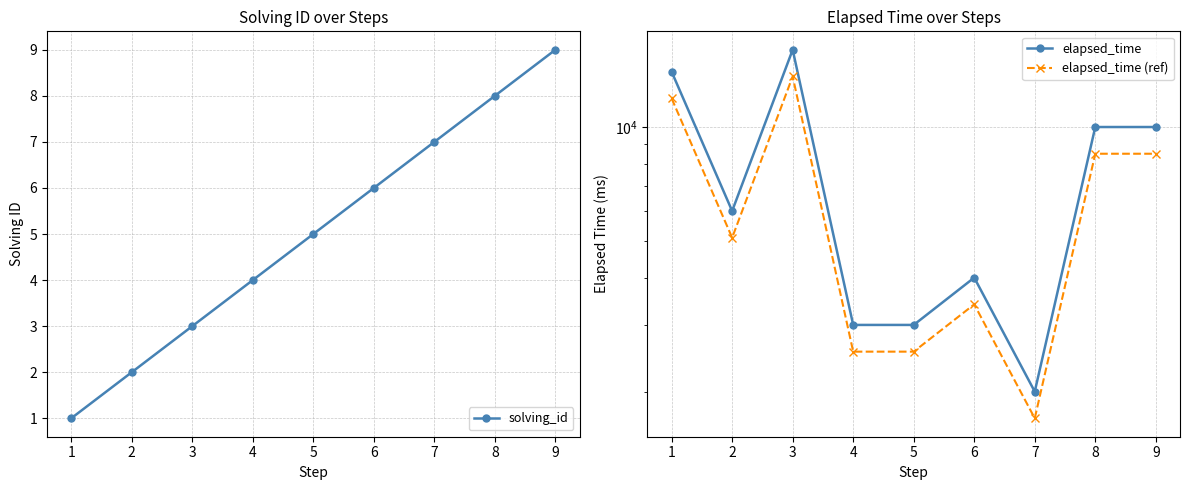

What is the highest value of the solving_id series?

9